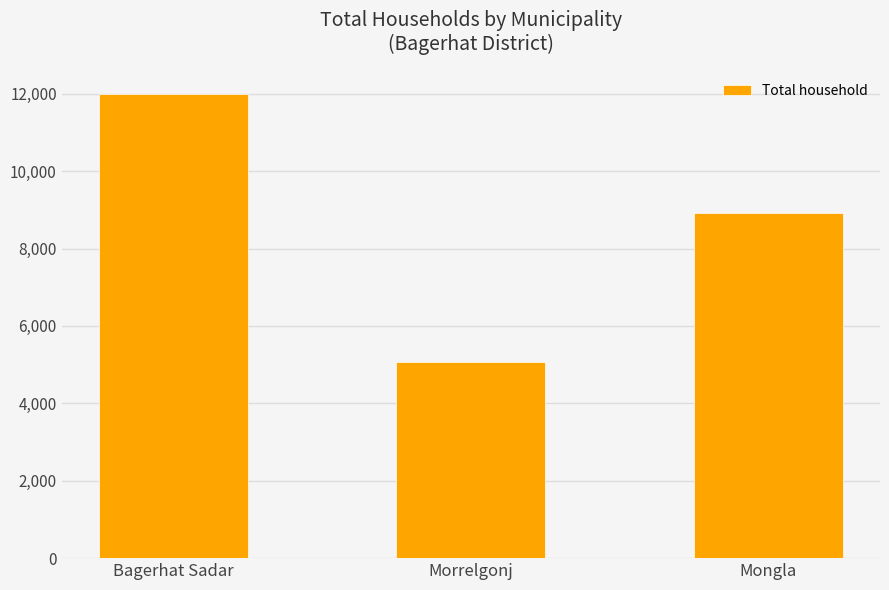

Rank the categories by value from lowest to highest.

Morrelgonj, Mongla, Bagerhat Sadar